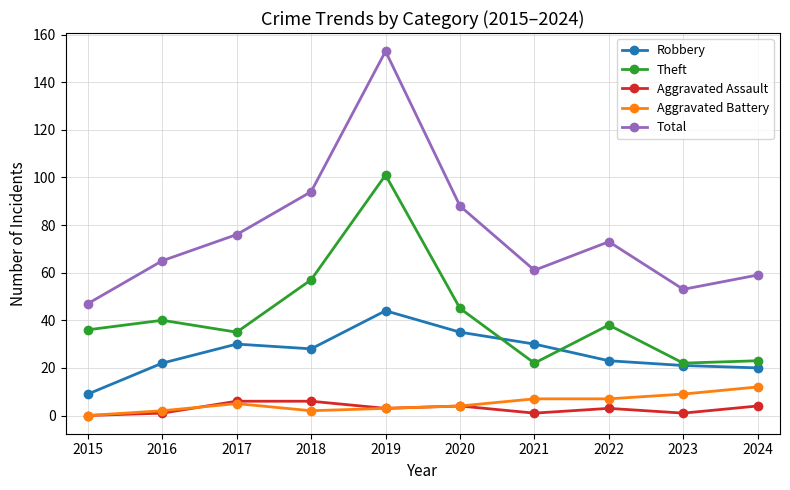

Reading right to left, list all the values displayed in this chart.

Robbery: 2024=20	2023=21	2022=23	2021=30	2020=35	2019=44	2018=28	2017=30	2016=22	2015=9
Theft: 2024=23	2023=22	2022=38	2021=22	2020=45	2019=101	2018=57	2017=35	2016=40	2015=36
Aggravated Assault: 2024=4	2023=1	2022=3	2021=1	2020=4	2019=3	2018=6	2017=6	2016=1	2015=0
Aggravated Battery: 2024=12	2023=9	2022=7	2021=7	2020=4	2019=3	2018=2	2017=5	2016=2	2015=0
Total: 2024=59	2023=53	2022=73	2021=61	2020=88	2019=153	2018=94	2017=76	2016=65	2015=47